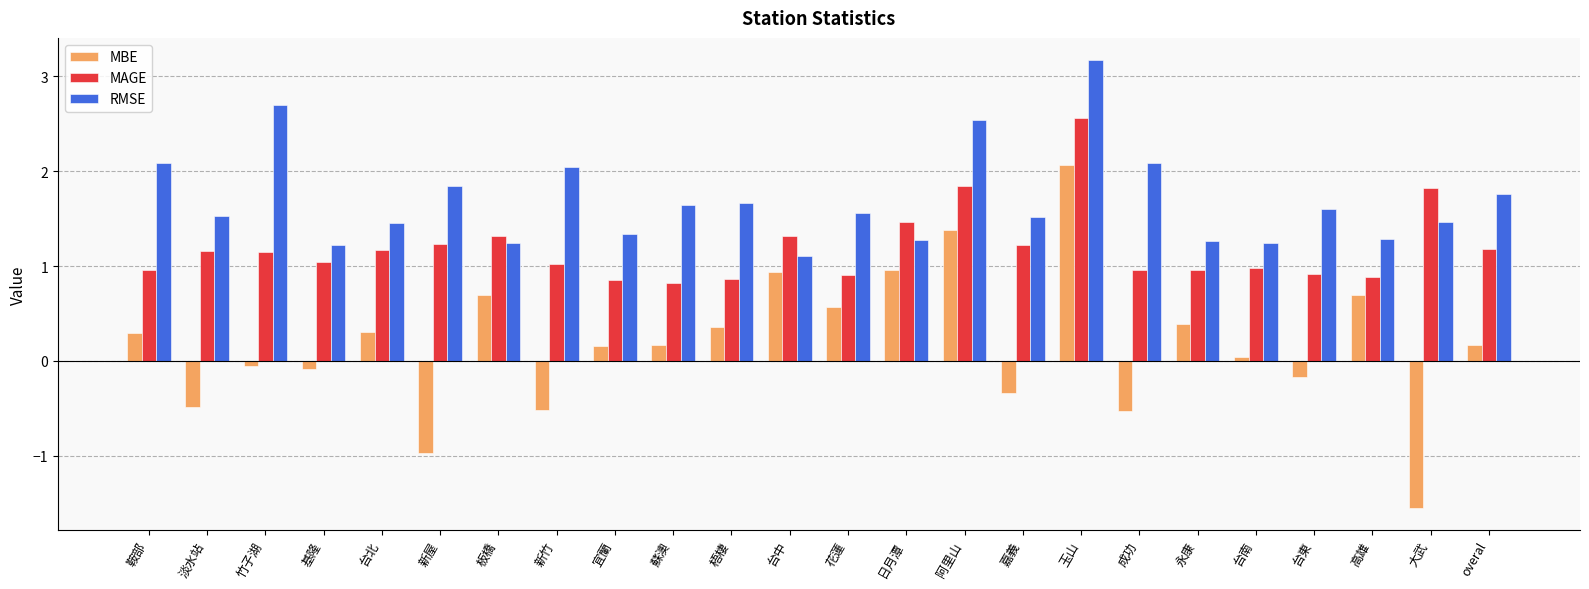

True or false: MAGE has a value of 1.3 at 宜蘭.

False